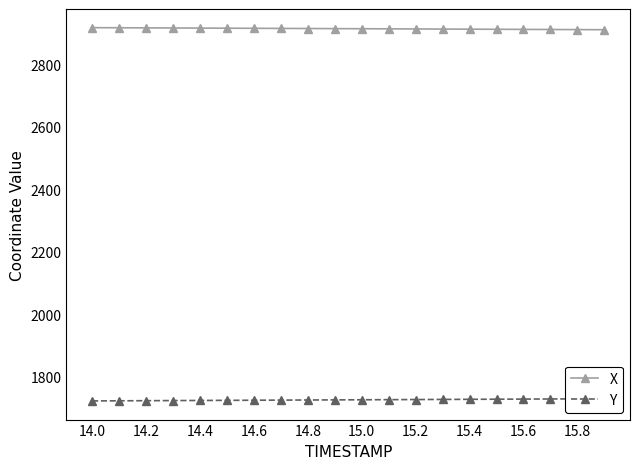

Reading left to right, what are all the values shown in this chart?

X: 2917.0	2916.6	2916.3	2915.9	2915.6	2915.2	2914.9	2914.6	2914.2	2913.9	2913.5	2913.2	2912.8	2912.5	2912.1	2911.8	2911.4	2911.1	2910.8	2910.4
Y: 1723.2	1723.5	1723.9	1724.3	1724.6	1725.0	1725.4	1725.7	1726.1	1726.5	1726.8	1727.2	1727.6	1727.9	1728.3	1728.7	1729.0	1729.4	1729.8	1730.1